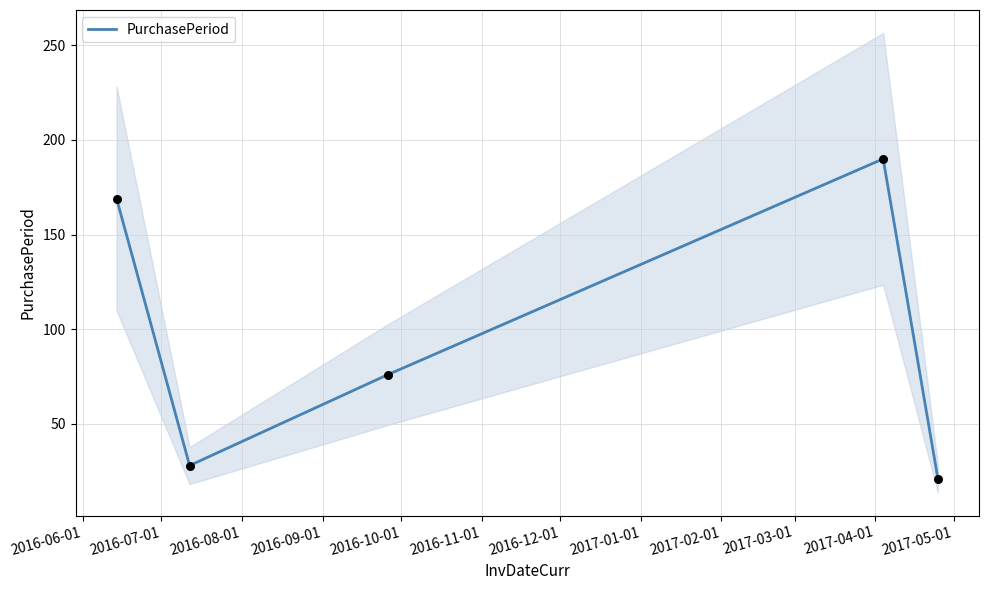

What is the minimum value for PurchasePeriod?

21